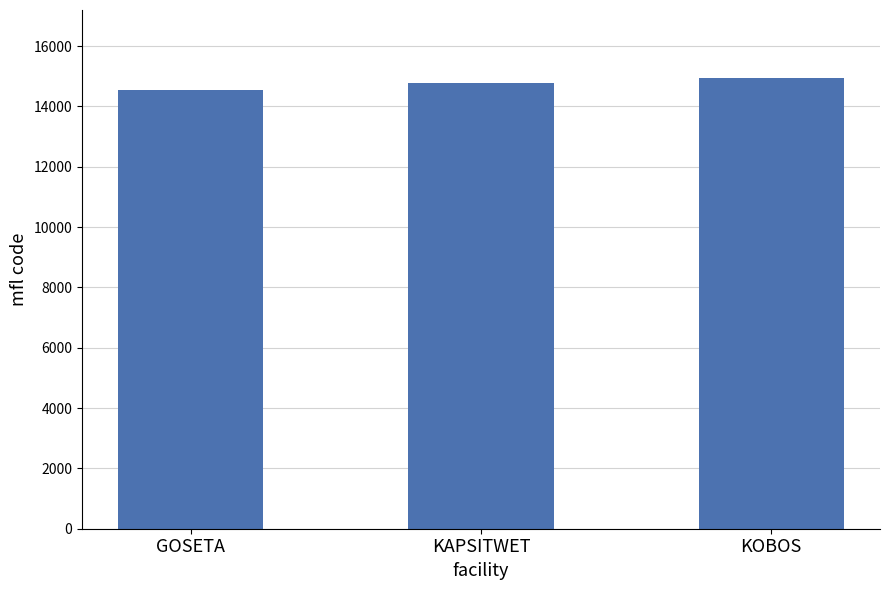

The chart shows a value of 9156 at KOBOS. True or false?

False